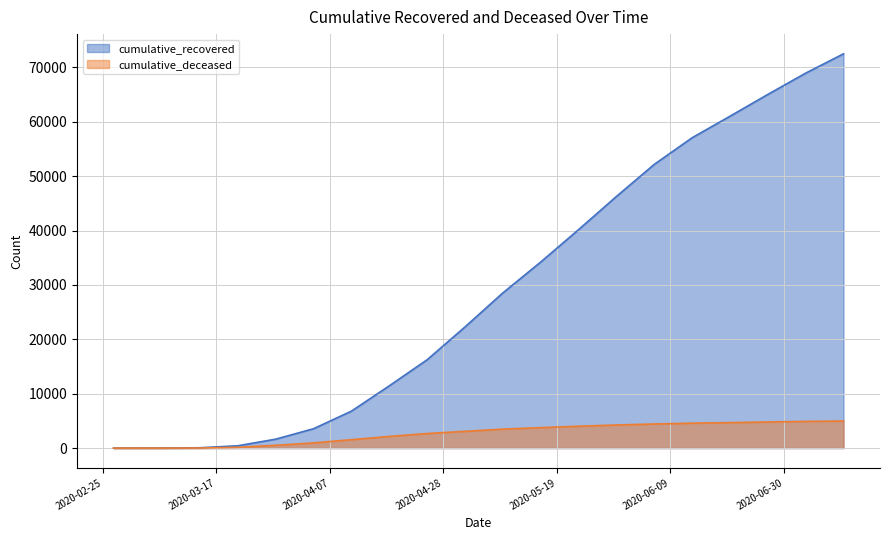

Which series changed the most between 2020-05-09 and 2020-06-06?

cumulative_recovered